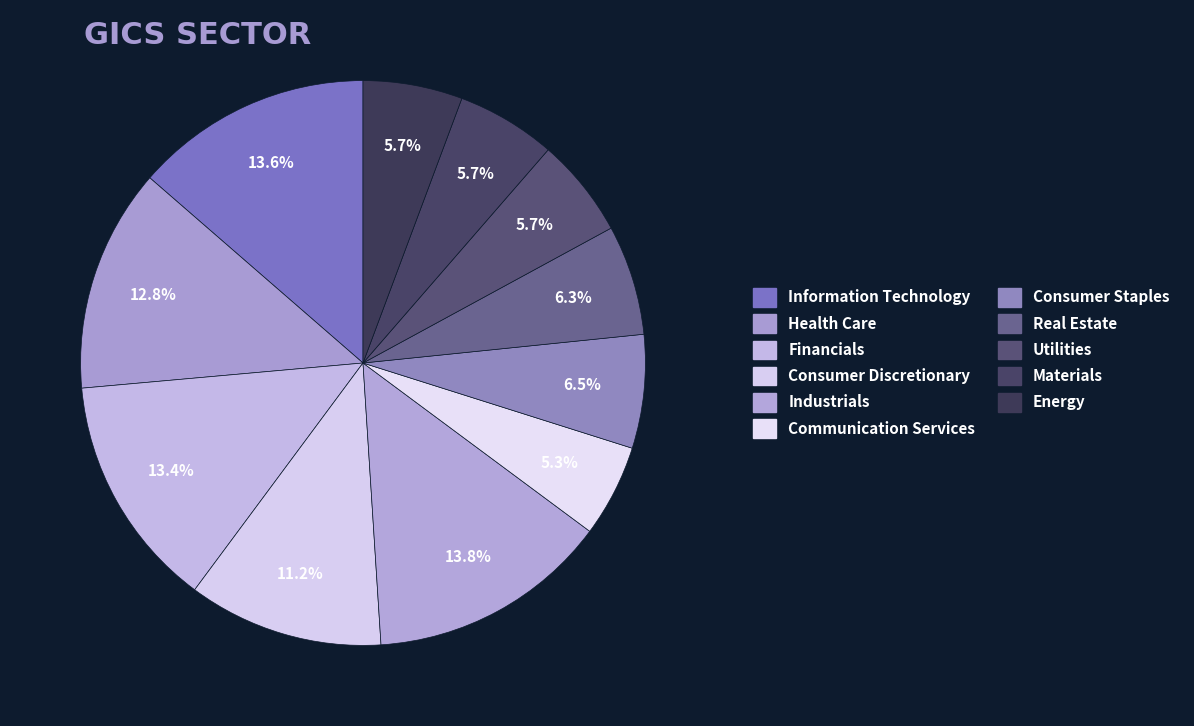

What is the smallest slice in the pie chart?

Communication Services